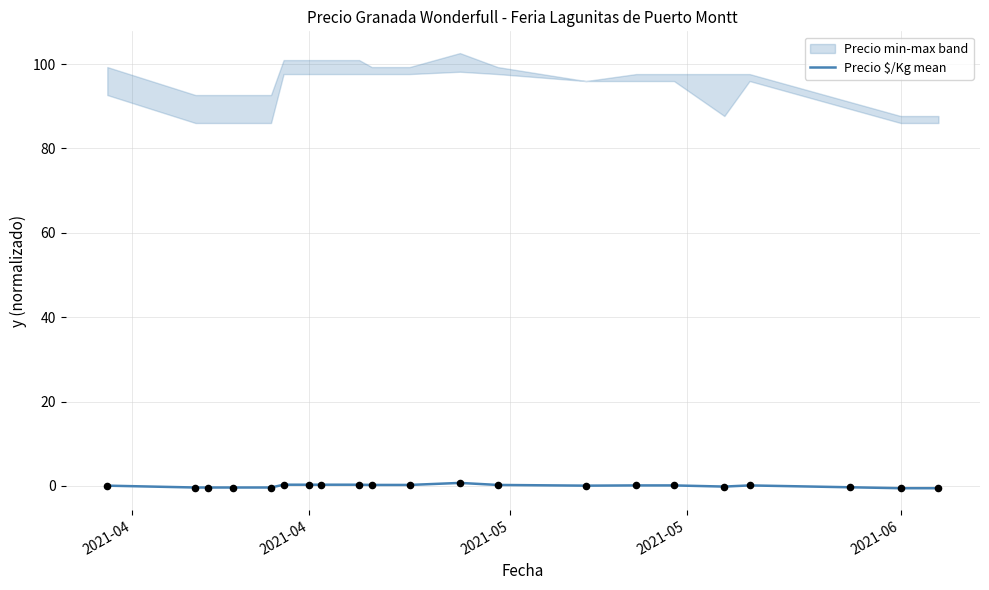

What is the change in value from 2021-05 to 19?

-0.2